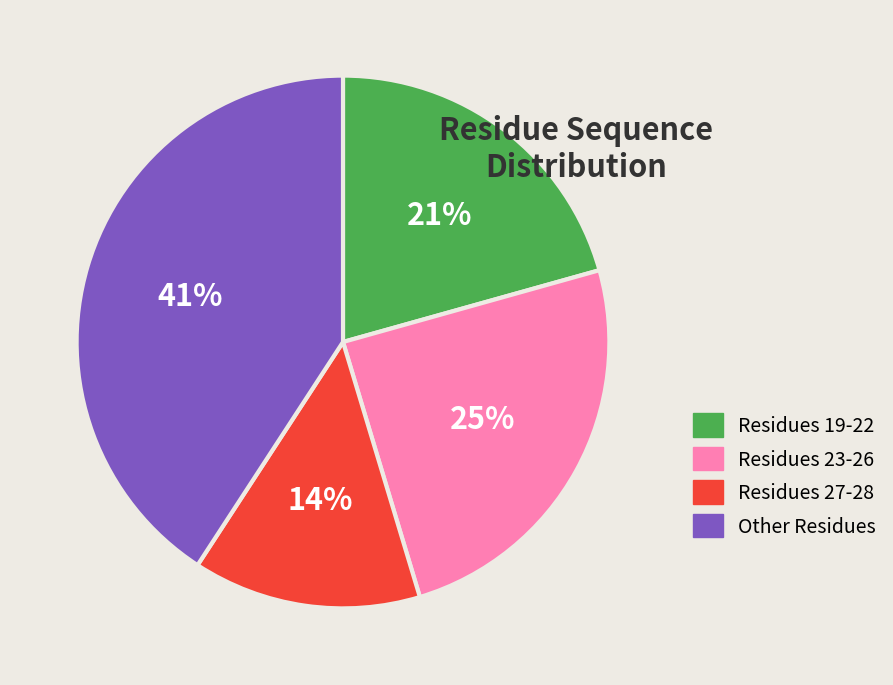

How many slices are in this pie chart?

4